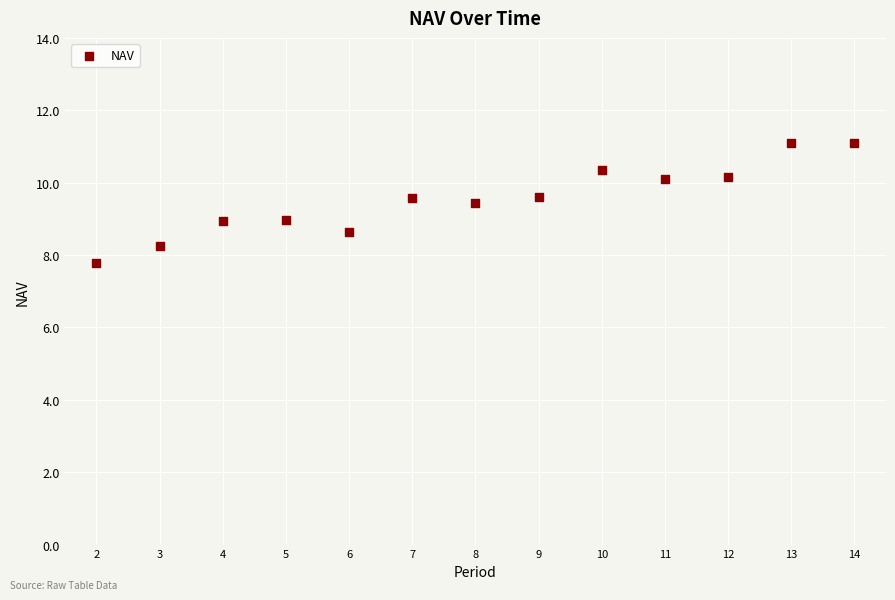

What is the range of X values (max minus min)?

12.0